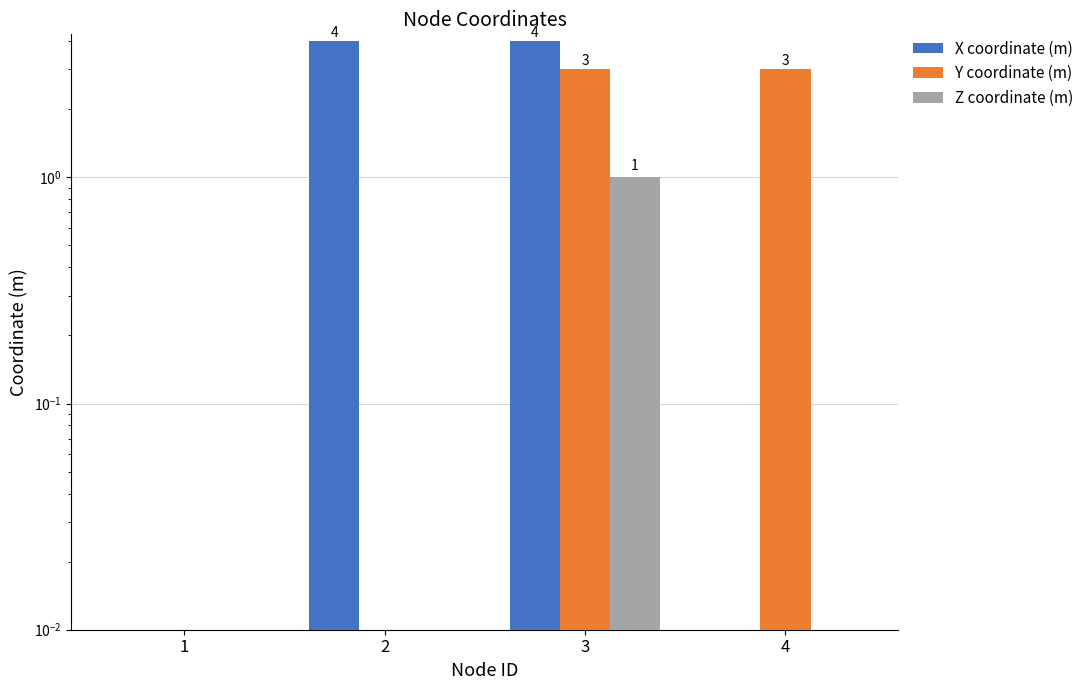

Between 4 and 2, which is larger?

2